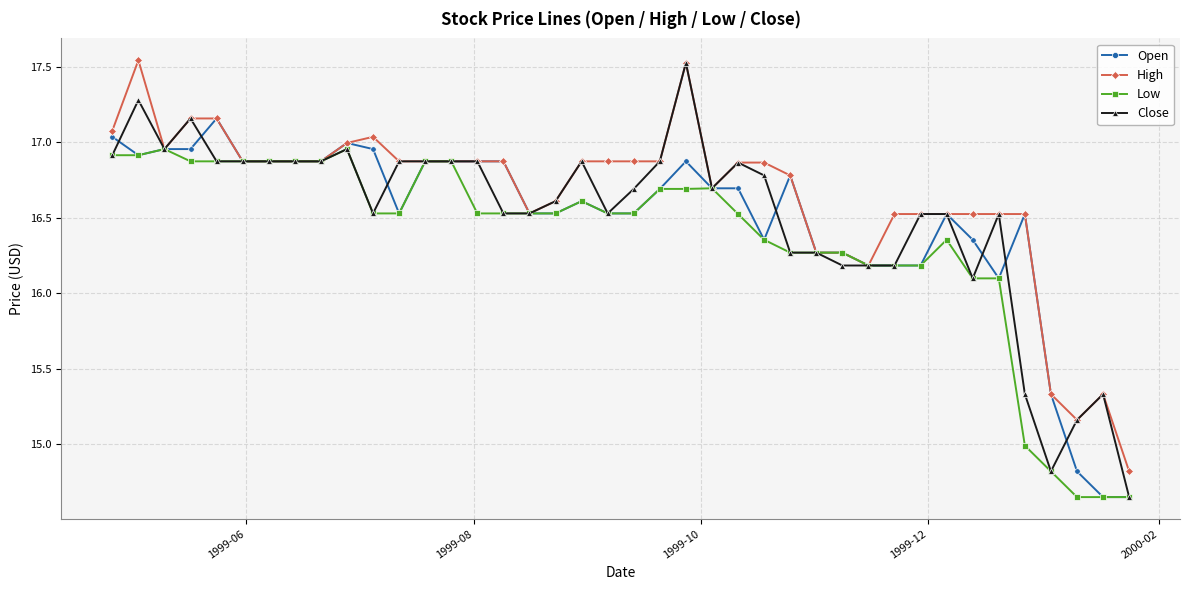

At how many categories does at least one series exceed 16?

36